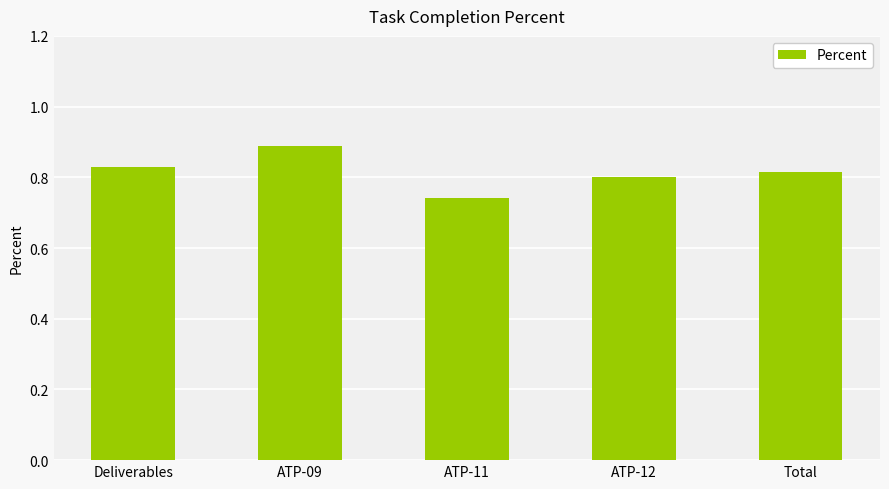

How many series are shown in this chart?

1